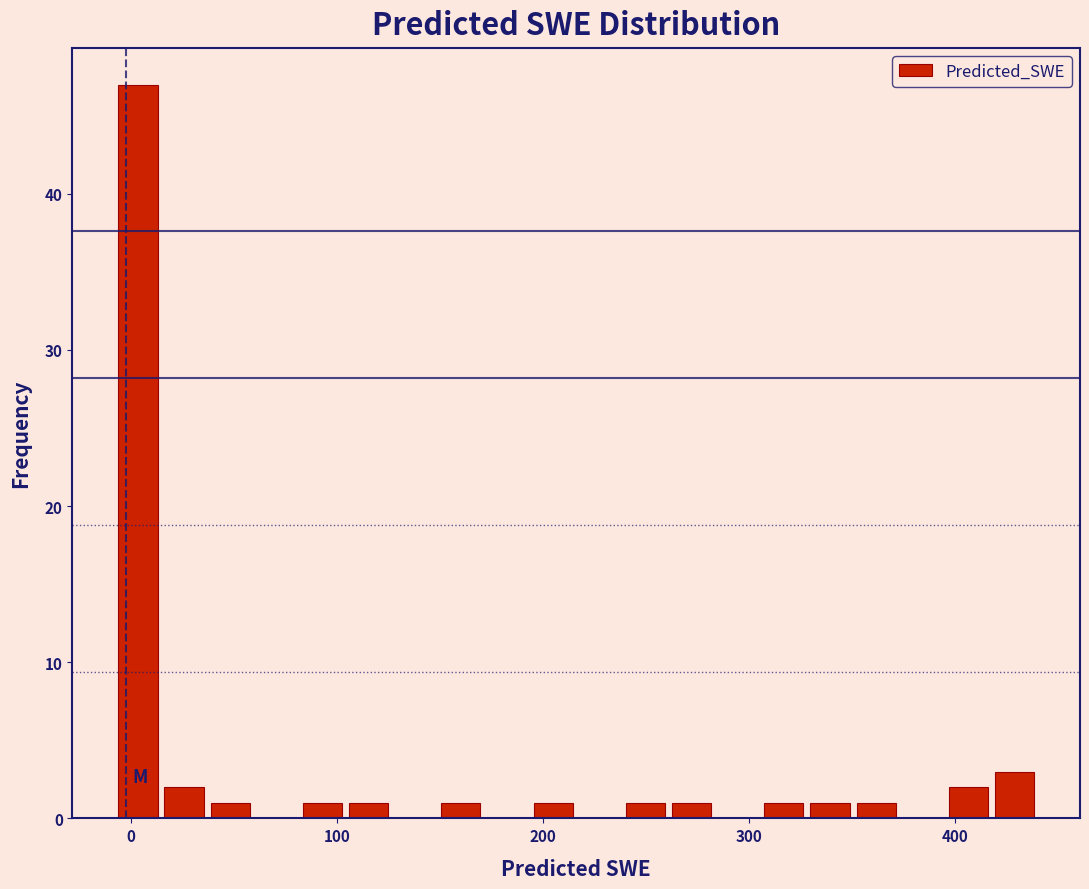

Read against the x-axis, roughly where is the centre of the tallest bar?

0